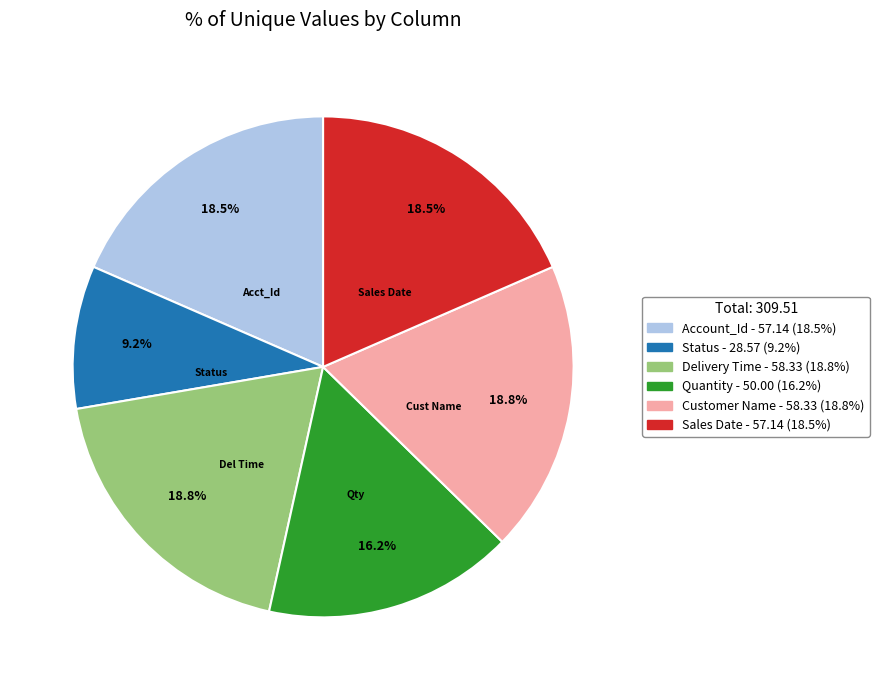

Which category has the smallest portion of the pie?

Status